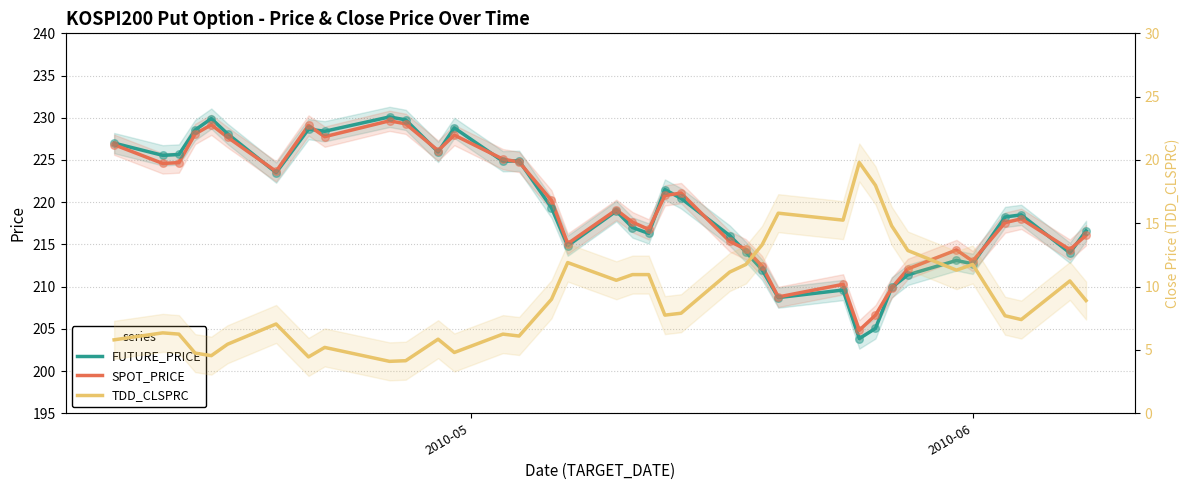

Which series contains the lowest Y value?

TDD_CLSPRC